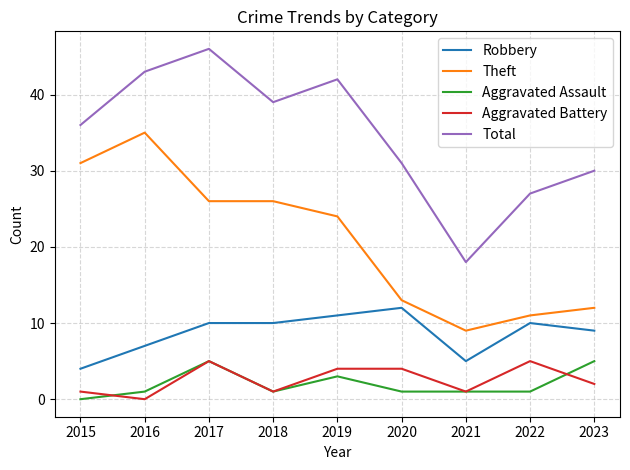

At which category does the chart reach its peak across all series?

2017